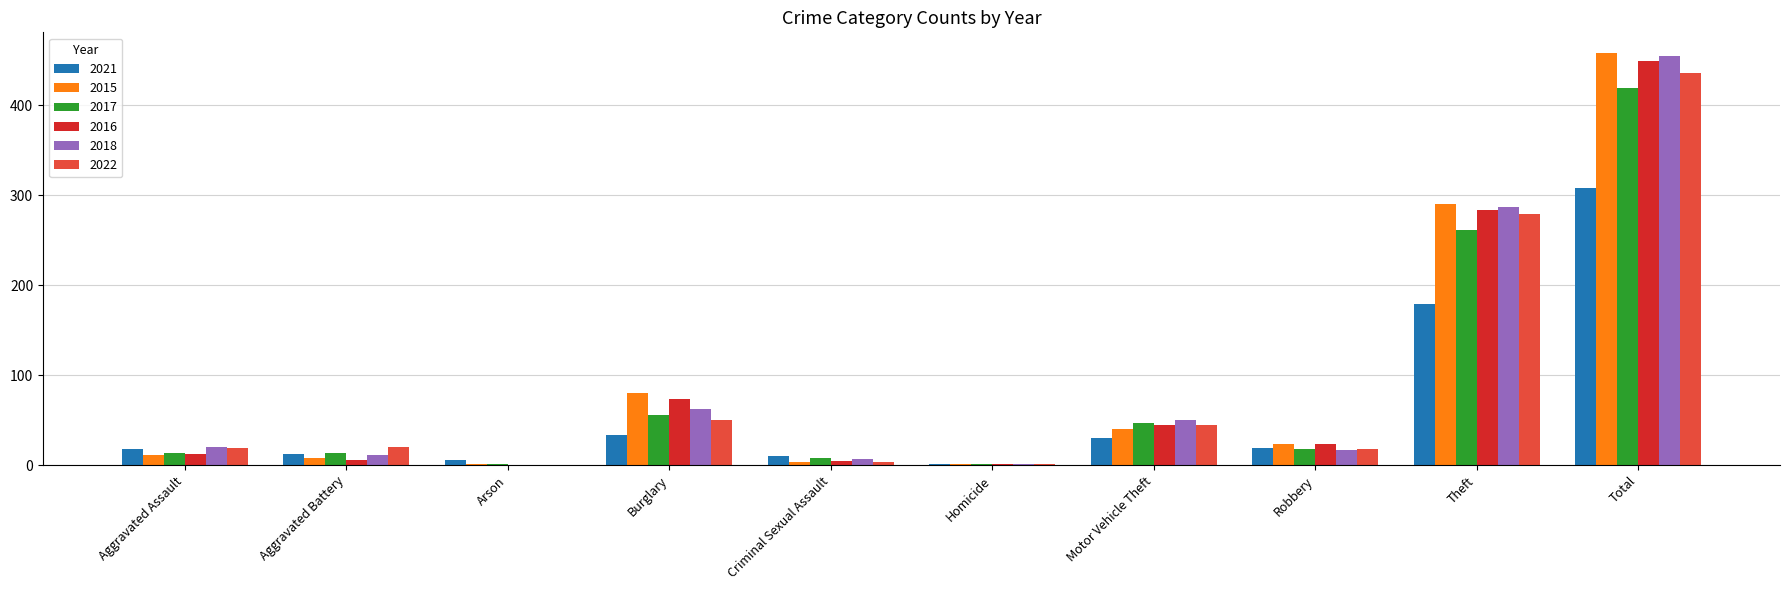

Where is 2017 nearest to the value 210?

Theft